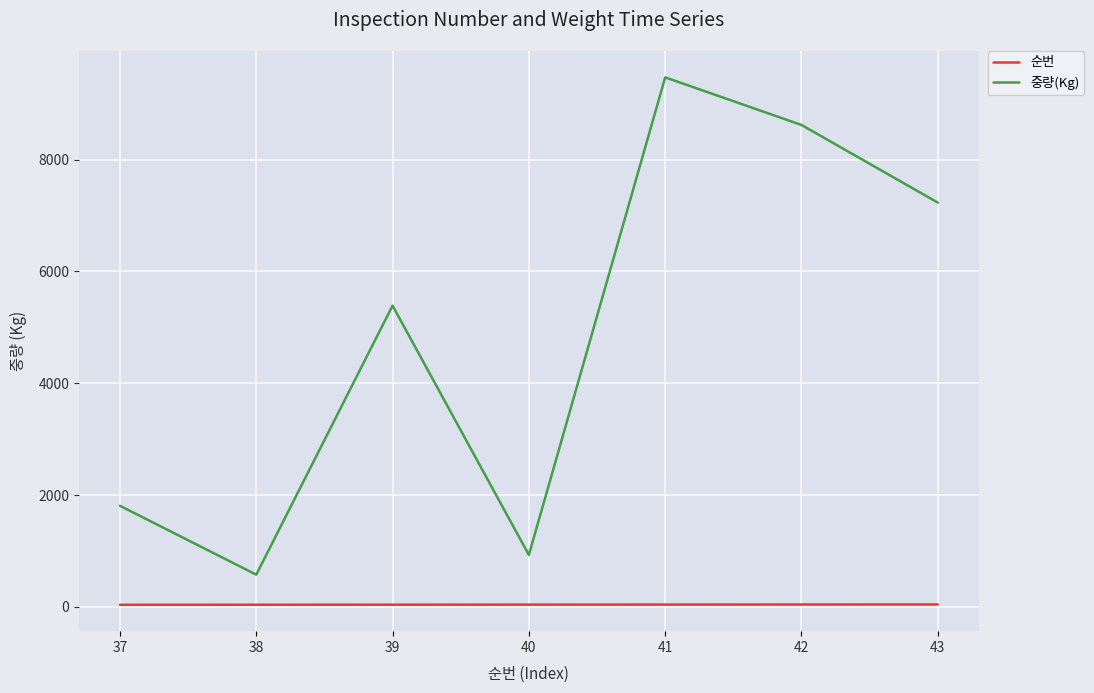

Between 38 and 43, which series saw the biggest shift?

중량(Kg)